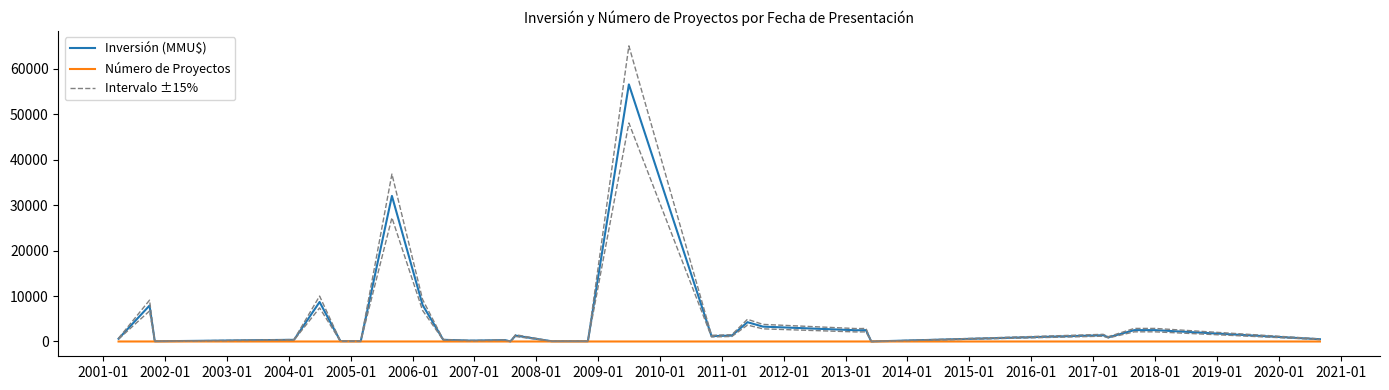

What are all the series names shown in the legend?

Inversión (MMU$), Número de Proyectos, Intervalo ±15%